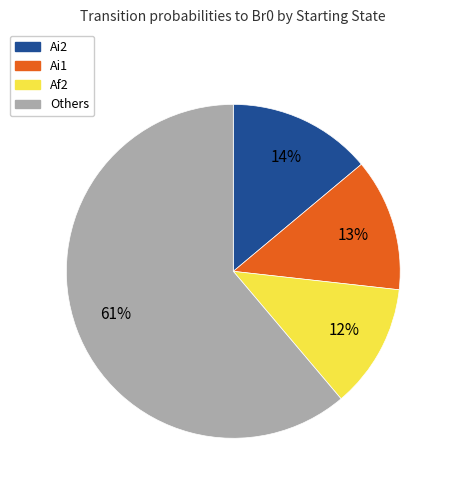

To the nearest percent, what is the difference between the largest and smallest slice percentages?

49%